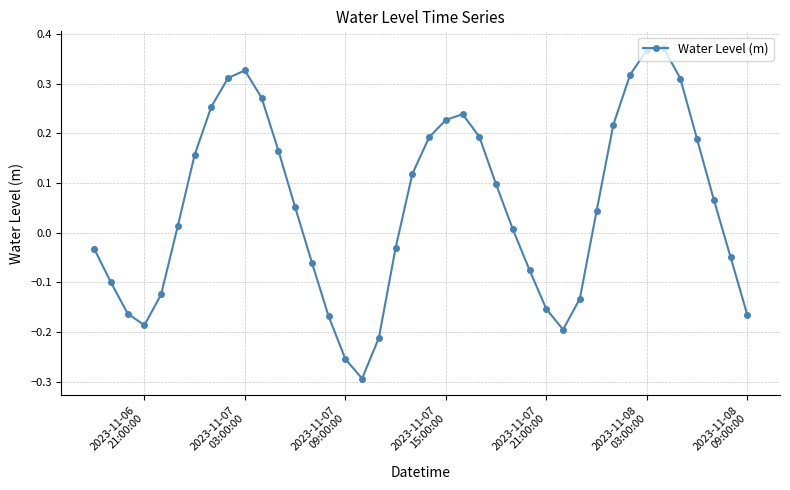

What is the sum of all values?

2.1